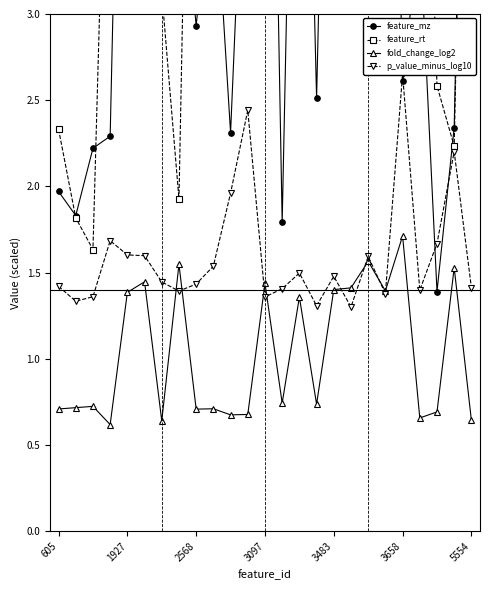

Where is feature_rt nearest to the value 6?

13